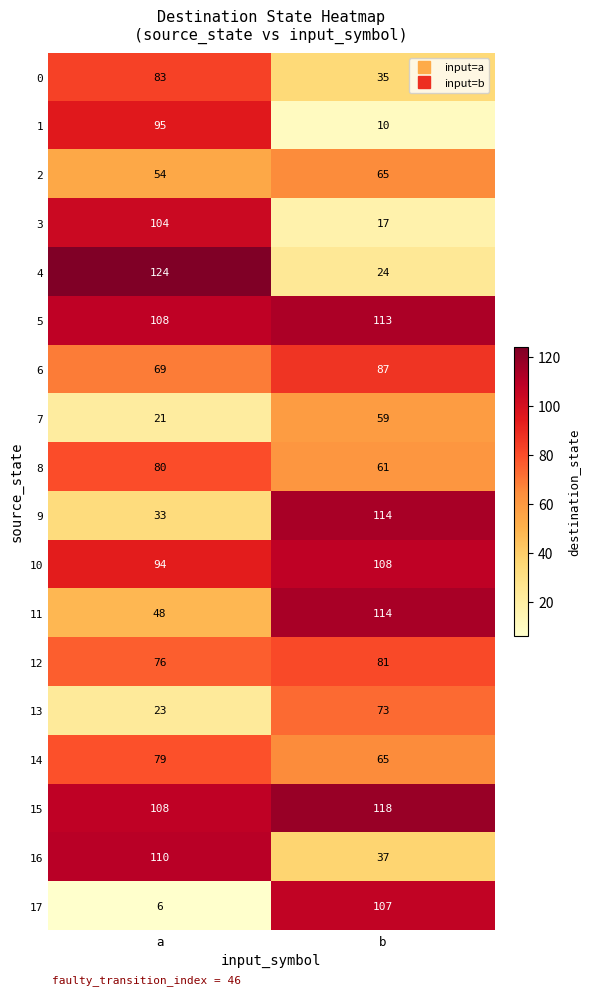

What is the difference between the 4 values at a and b?

100